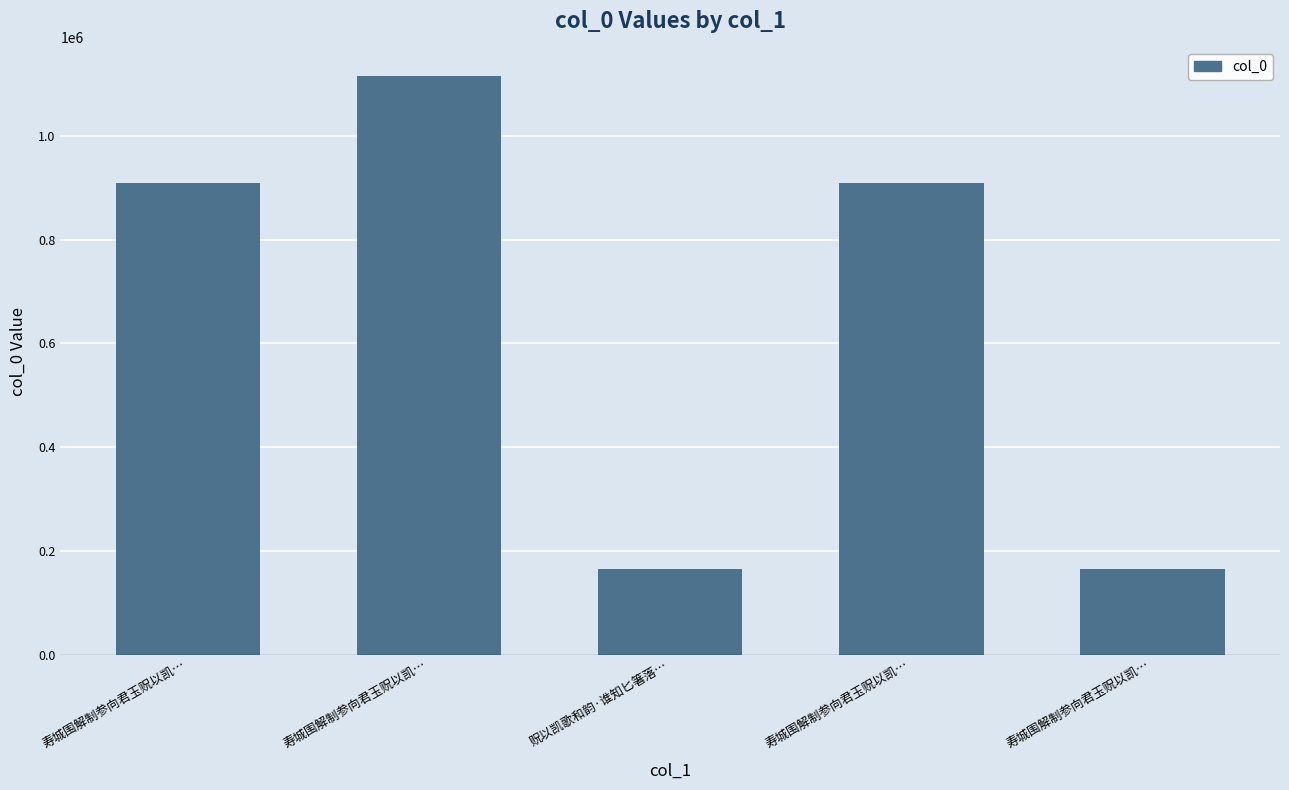

What is the maximum value shown in the chart?

1114757